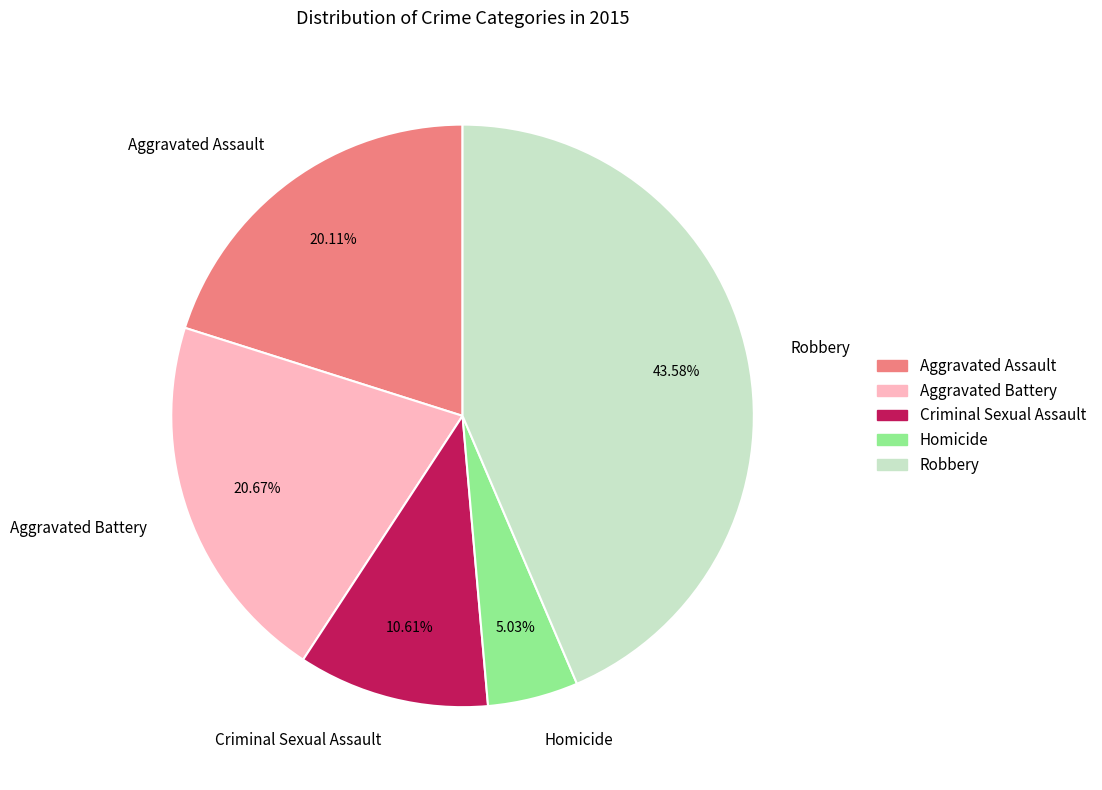

To the nearest percent, what is the average slice percentage?

20%